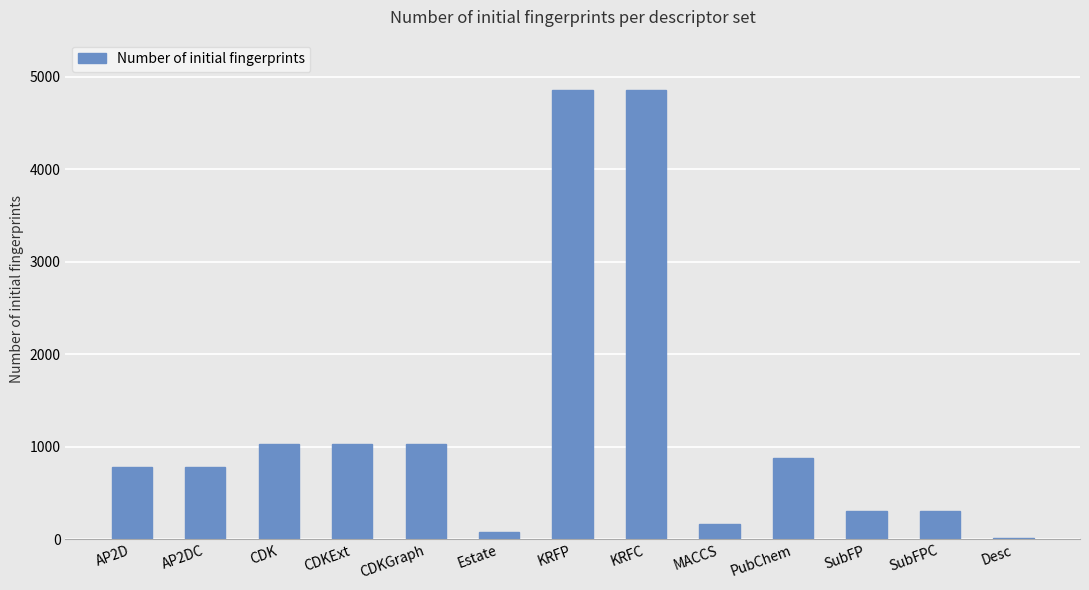

What is the average value?

1239